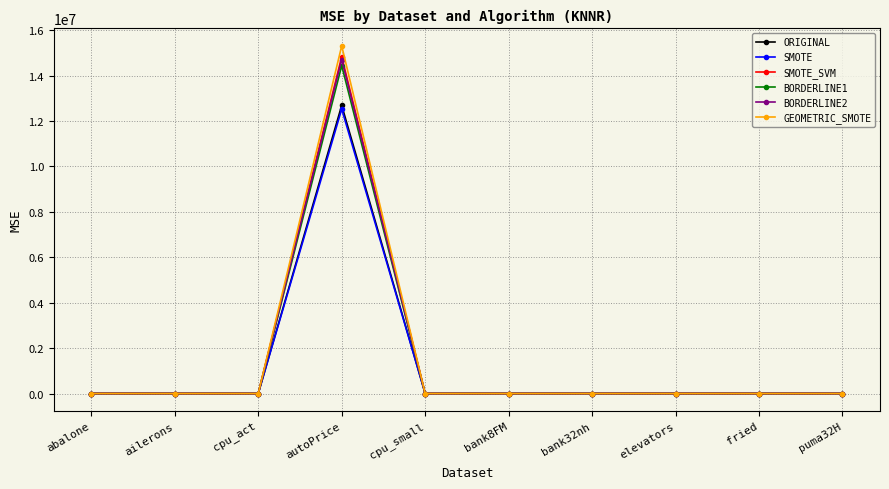

Which series has the largest range (max minus min)?

GEOMETRIC_SMOTE